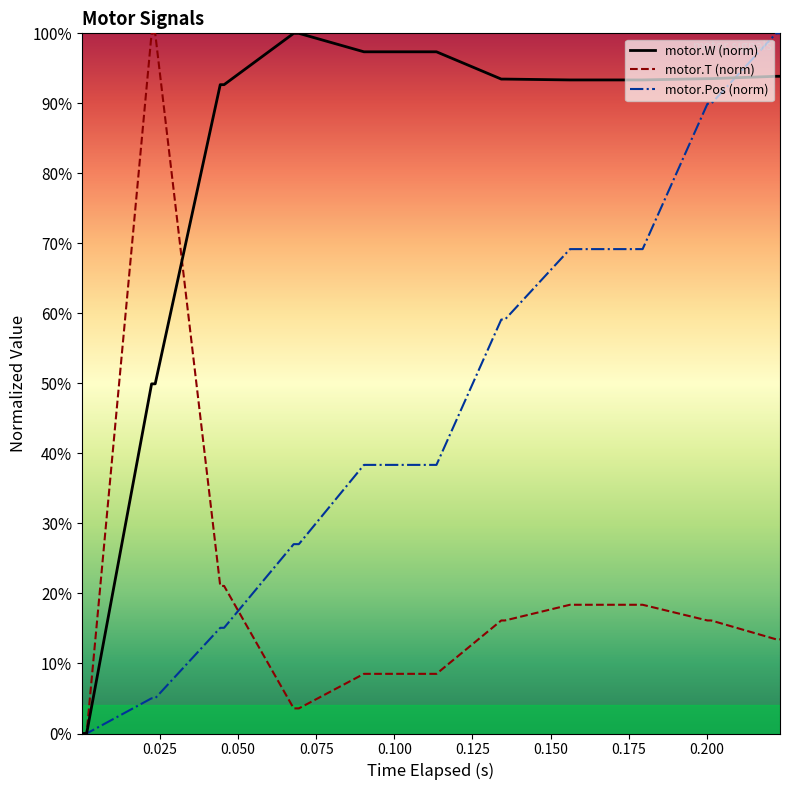

Rank the series by their average value, from lowest to highest.

motor.T (norm), motor.Pos (norm), motor.W (norm)